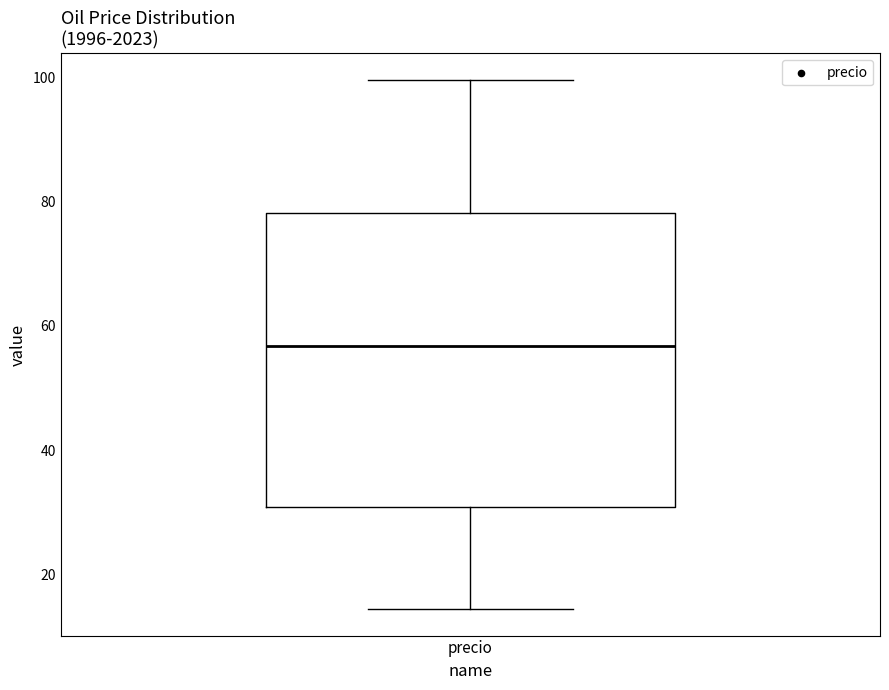

Where is the lower edge of the box for precio on the y-axis? The values are not printed on the chart, so give them approximately, as read against the axis.

30